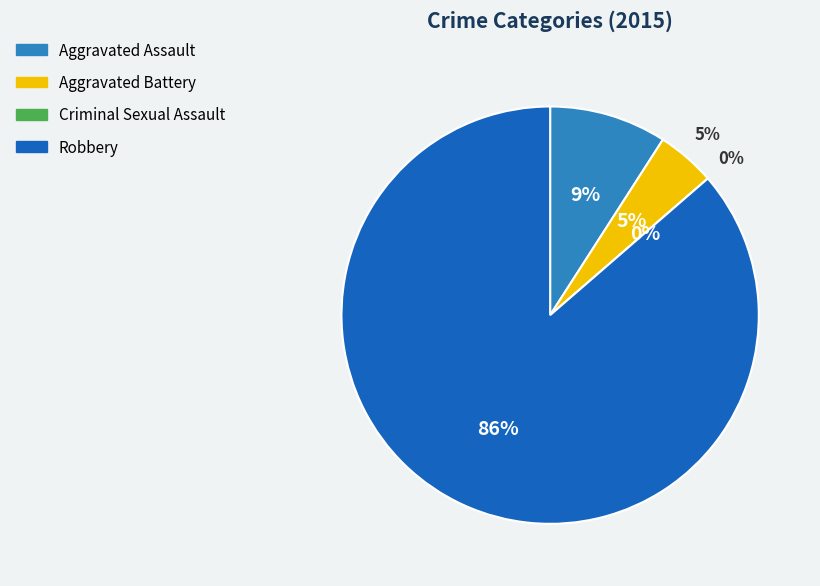

Combined, do Criminal Sexual Assault and Aggravated Battery account for over 50%?

No